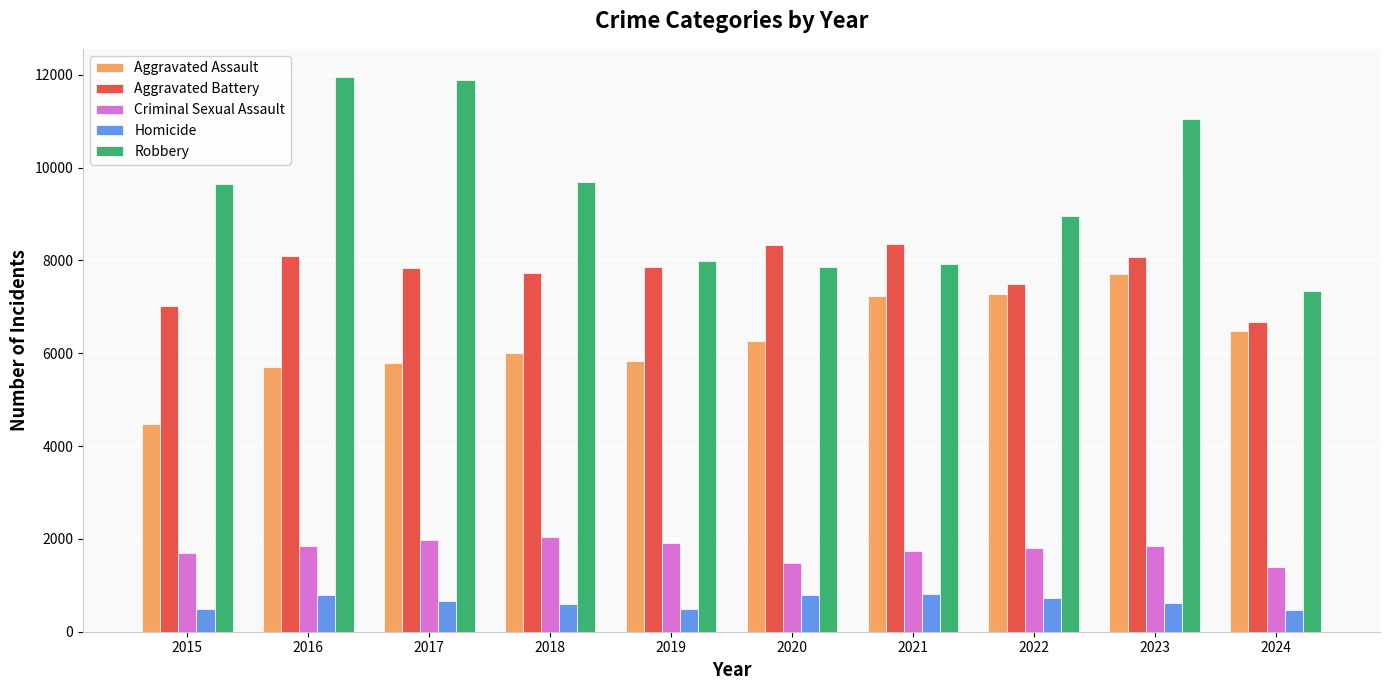

The value of Aggravated Battery at 2018 is 4473. True or false?

False